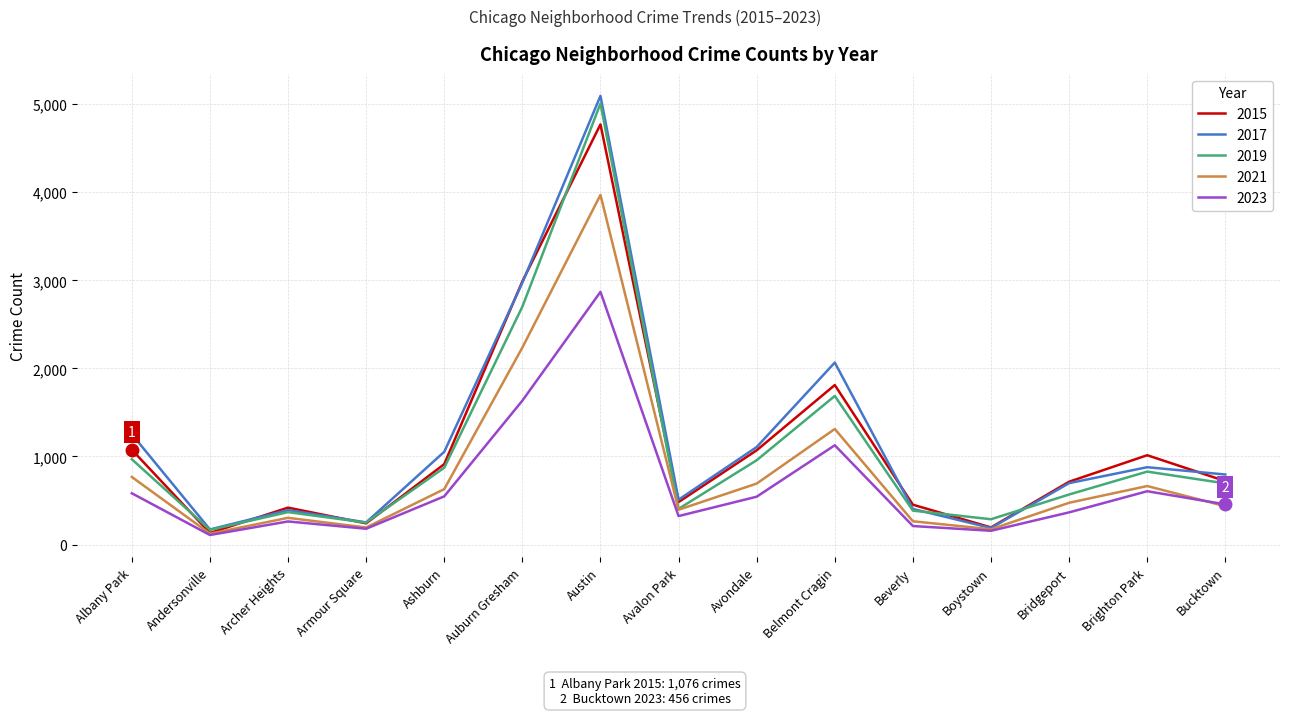

Where is 2019 nearest to the value 2587?

Auburn Gresham